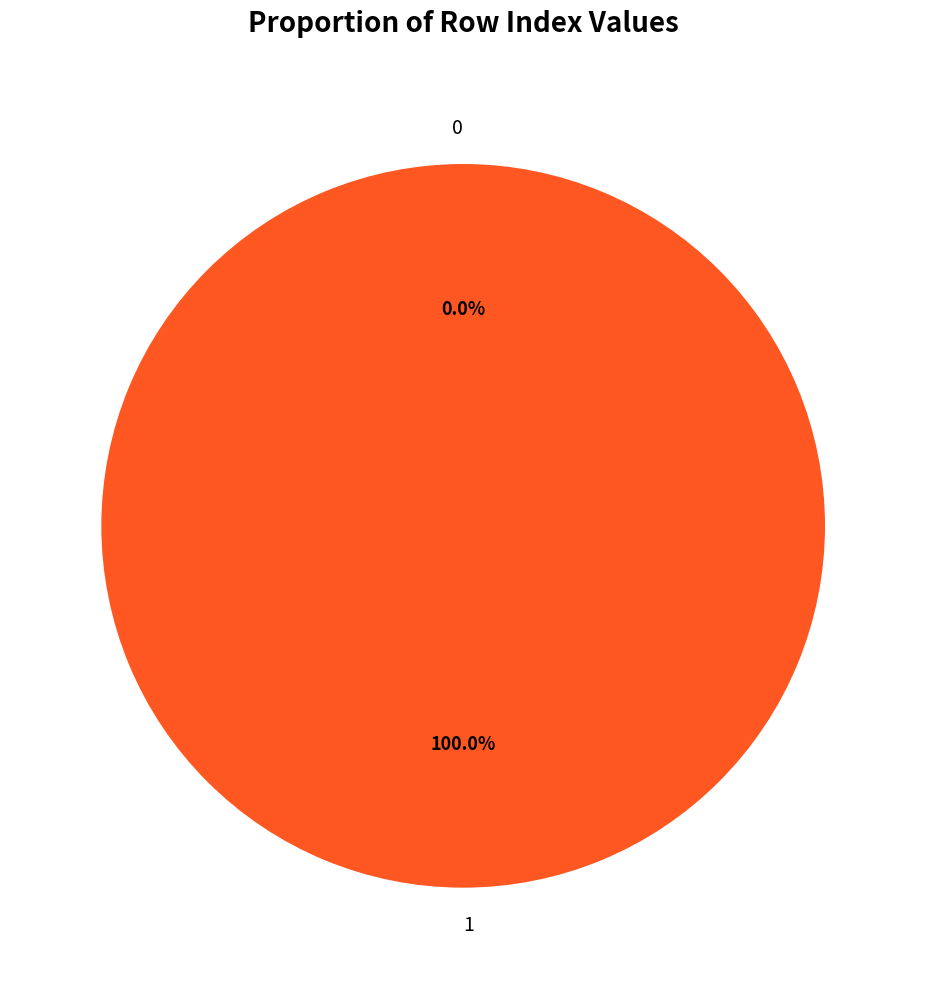

To the nearest percent, what is the combined percentage of 1 and 0?

100%